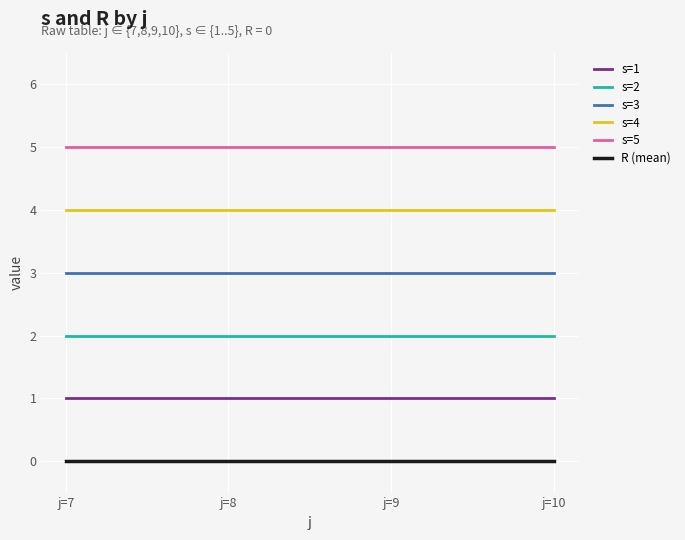

List the series in order of their peak value, highest first.

s=5, s=4, s=3, s=2, s=1, R (mean)